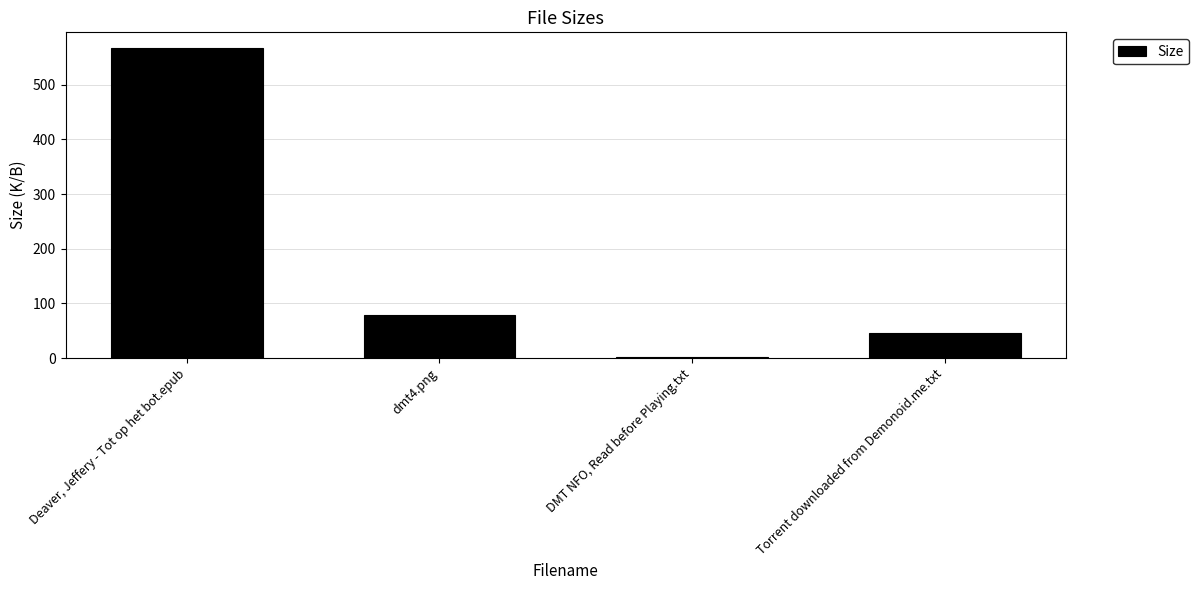

Reading left to right, transcribe all the data shown in this chart.

567.6	78.3	1.7	46.0